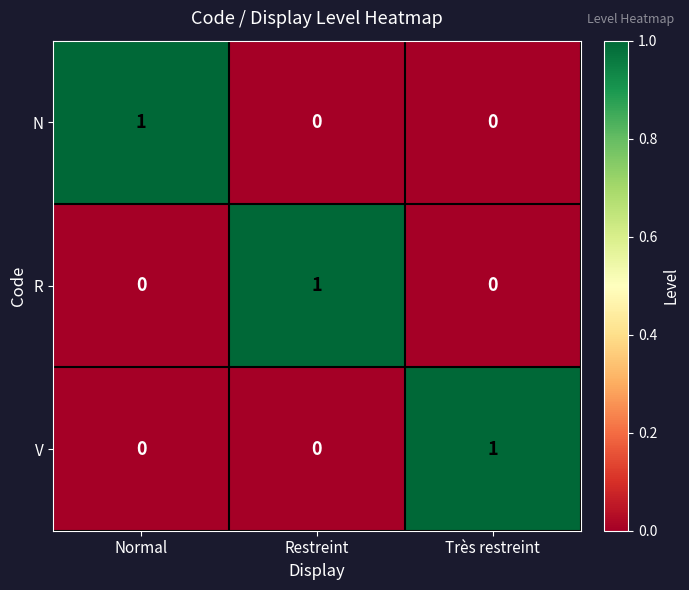

Which category has the highest value in the V series?

Très restreint